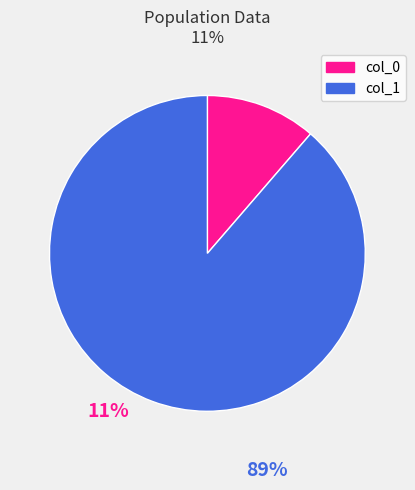

Do col_1 and col_0 together represent more than half of the pie?

Yes